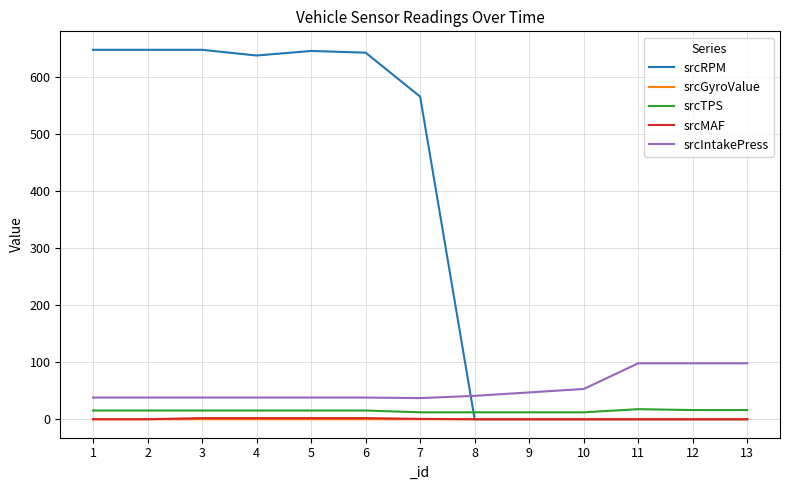

Which series has the widest spread of values?

srcRPM